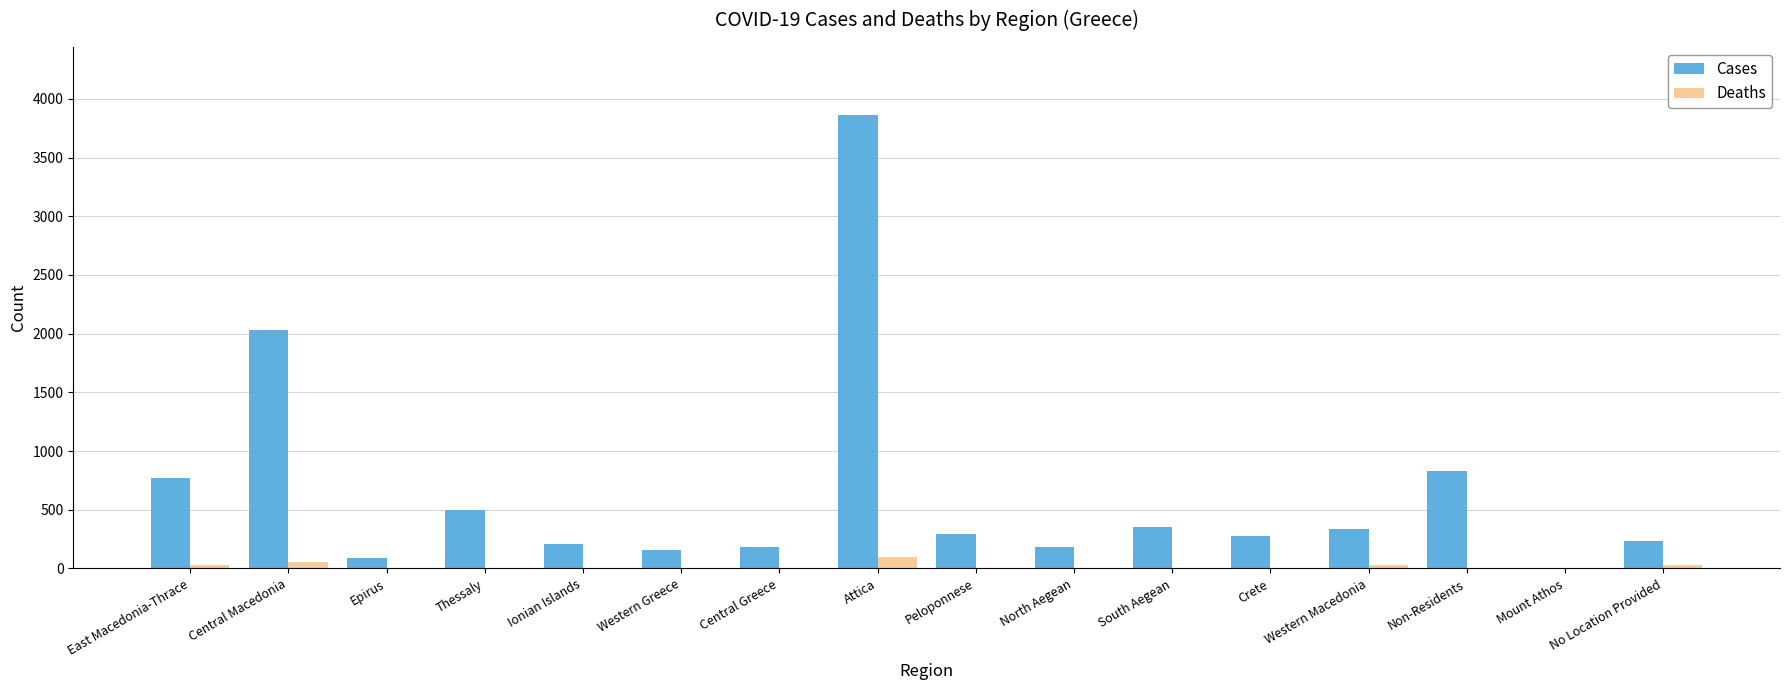

How many groups of bars are there?

16